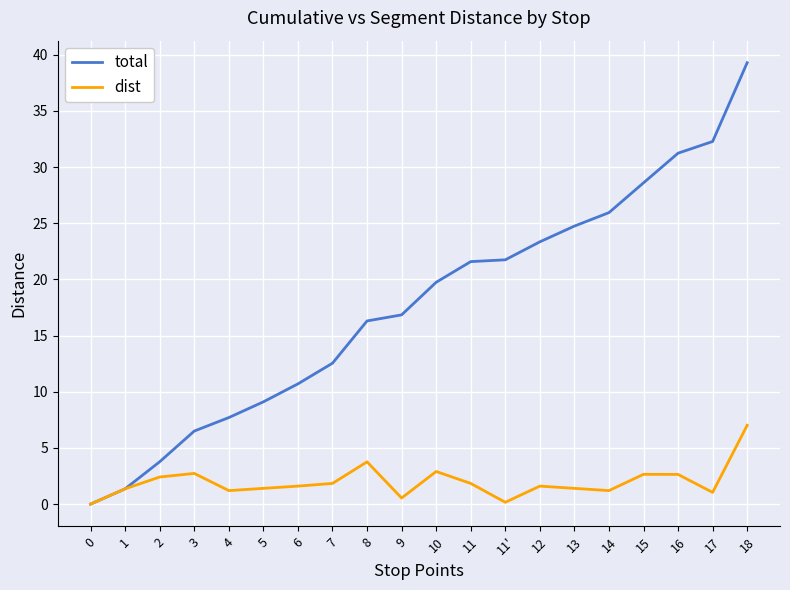

At which label does dist first exceed 1?

1